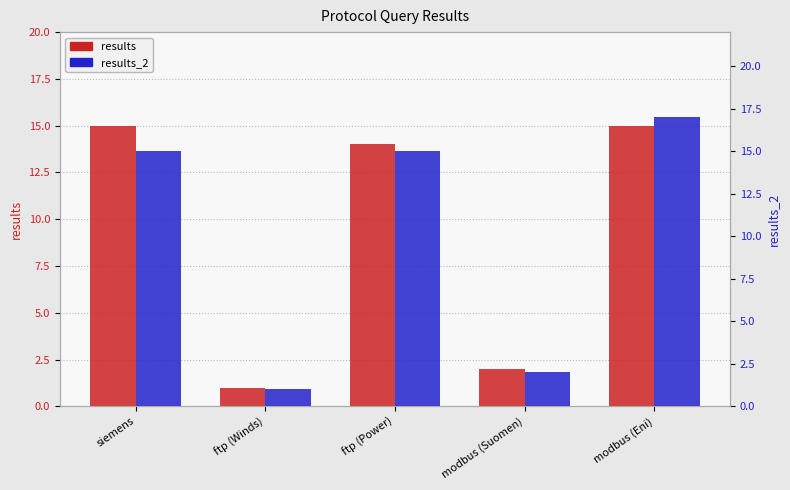

At which label does results_2 reach its peak?

modbus (Eni)